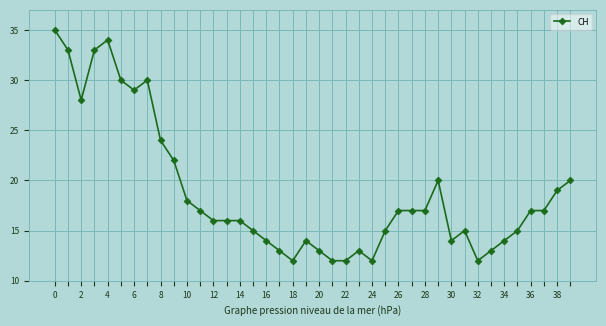

What is the greatest value displayed?

35